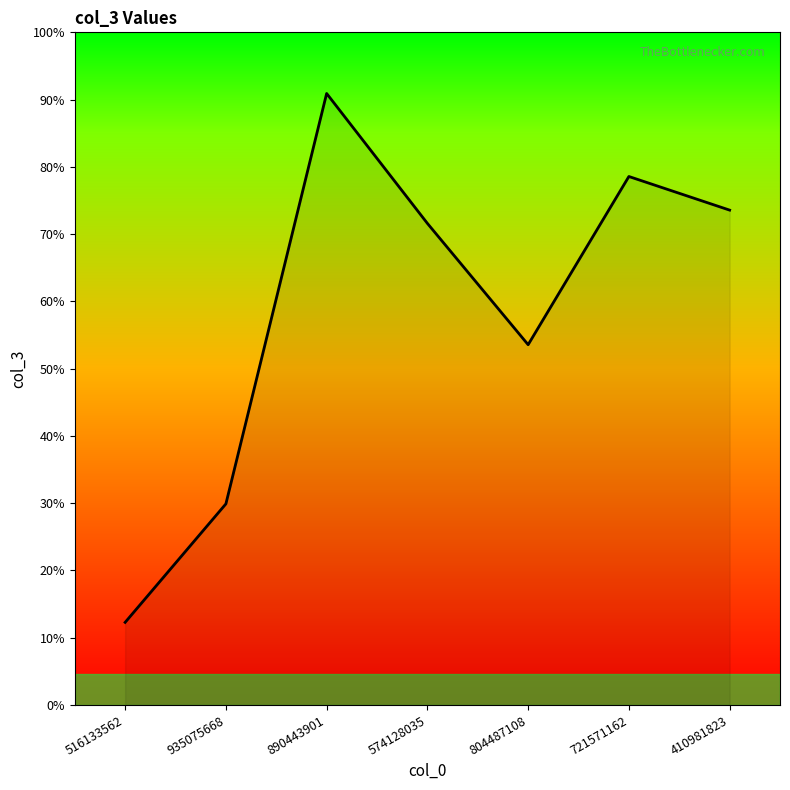

True or false: there are more than 0 points higher than both neighbors.

True